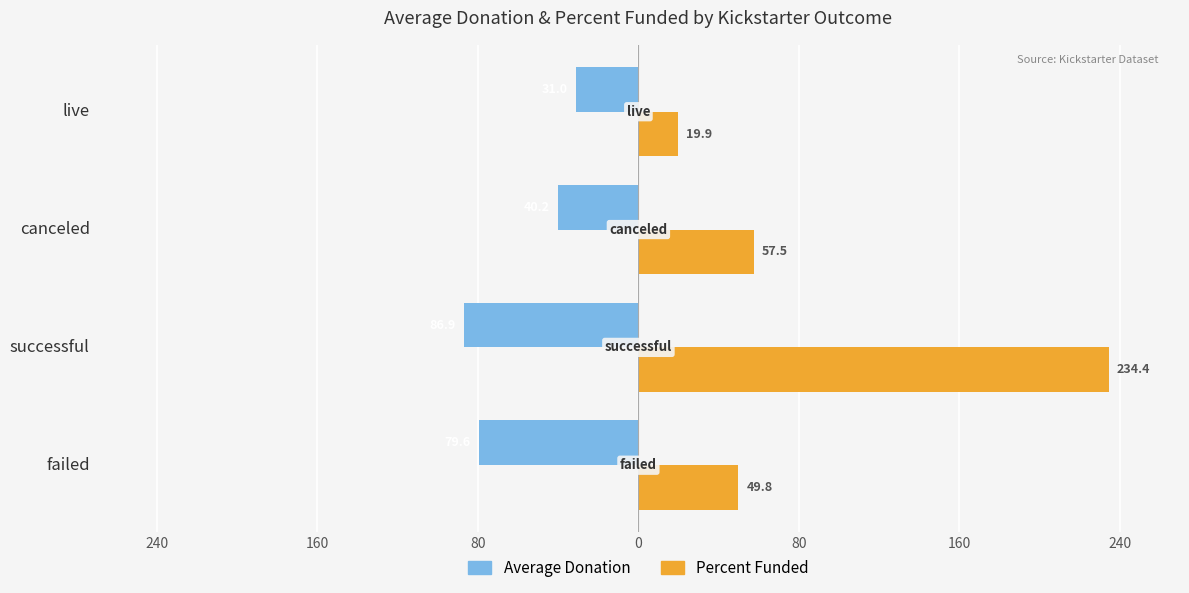

What is the value of the Percent Funded bar at the 1st from the left?

49.8